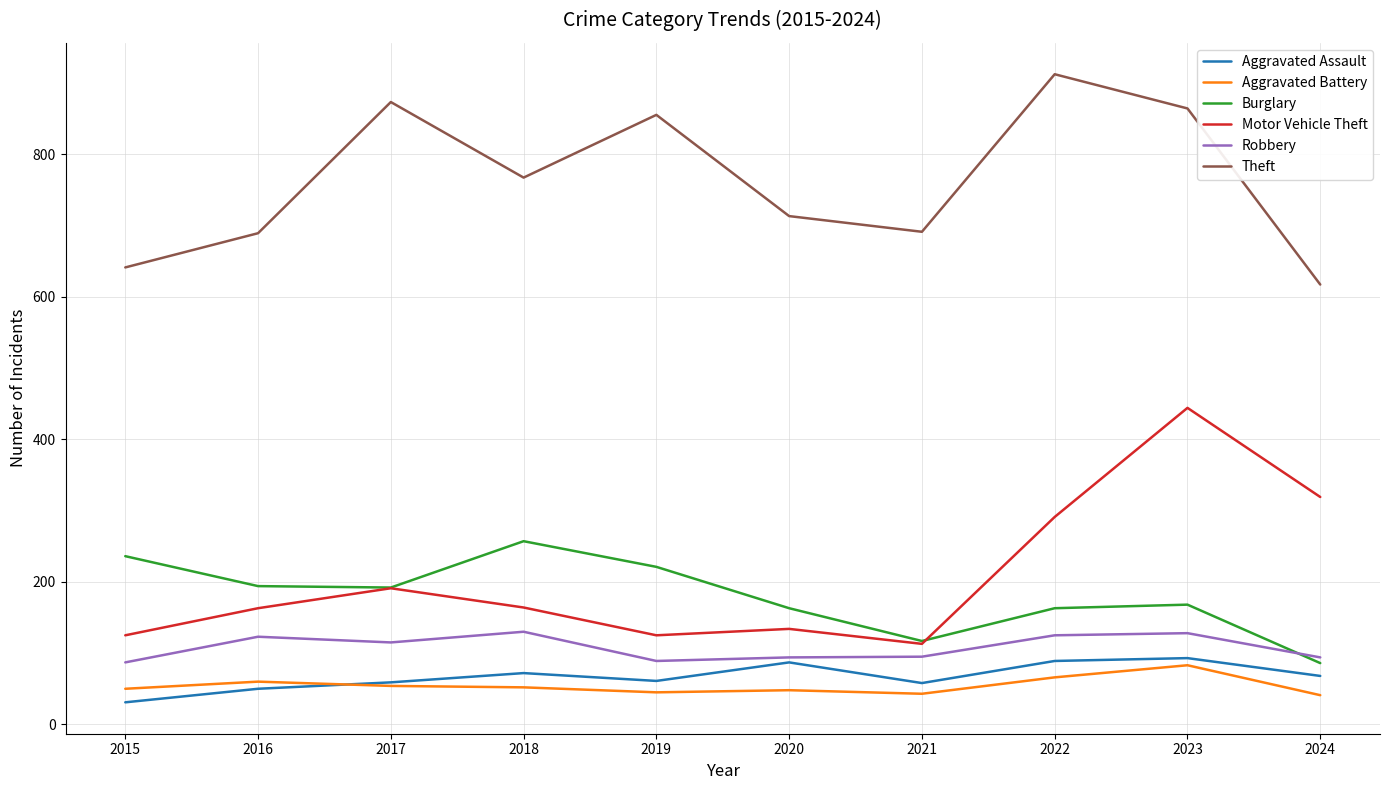

The value of Aggravated Battery at 2016 is 60. True or false?

True